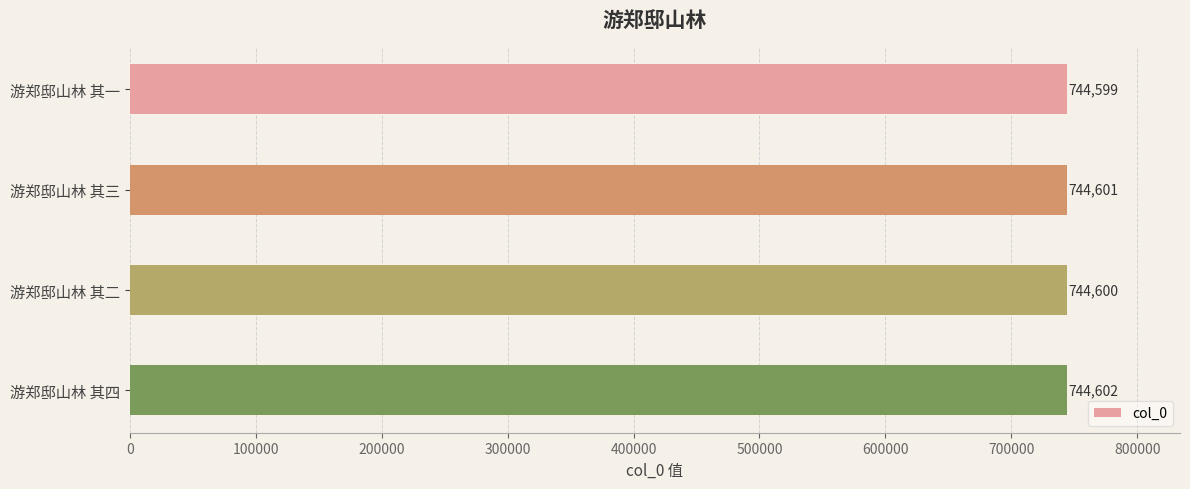

What is the difference between the maximum and minimum values?

3